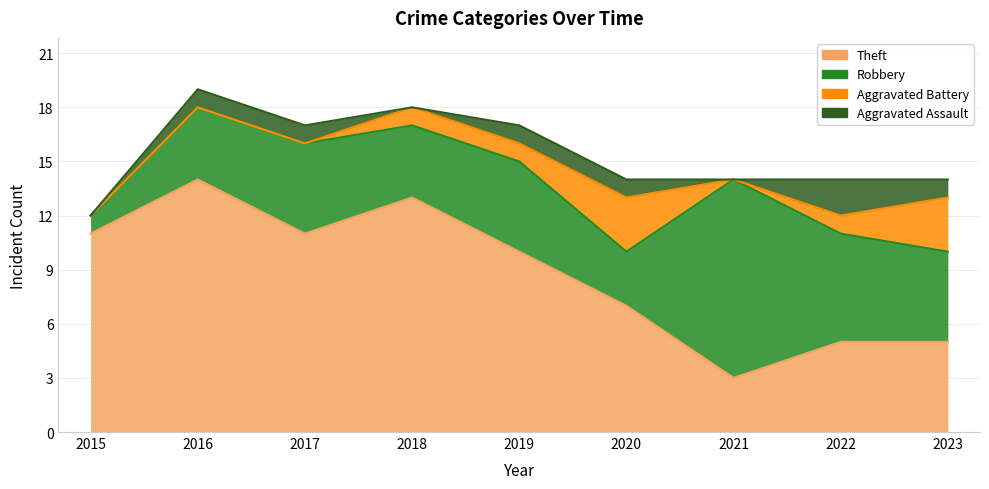

What is the approximate value of Robbery at 2022?

6